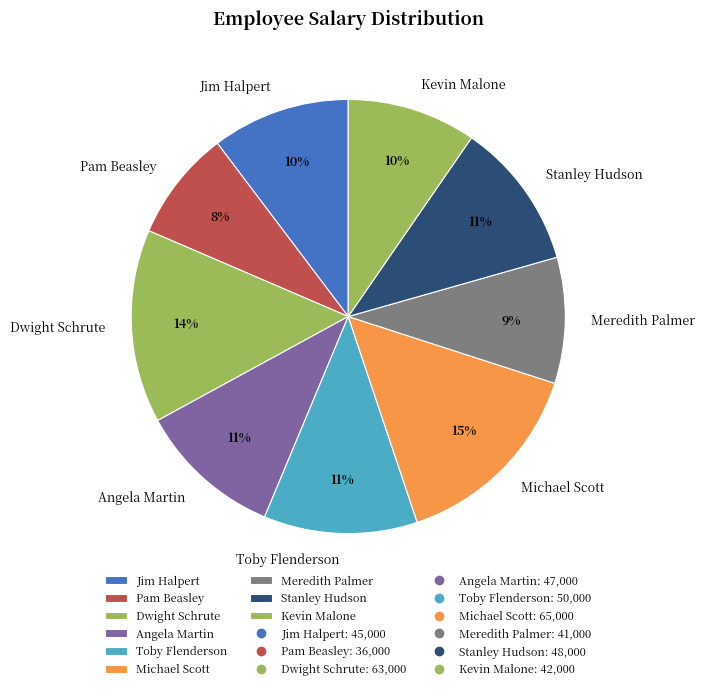

How many segments does this pie chart have?

9